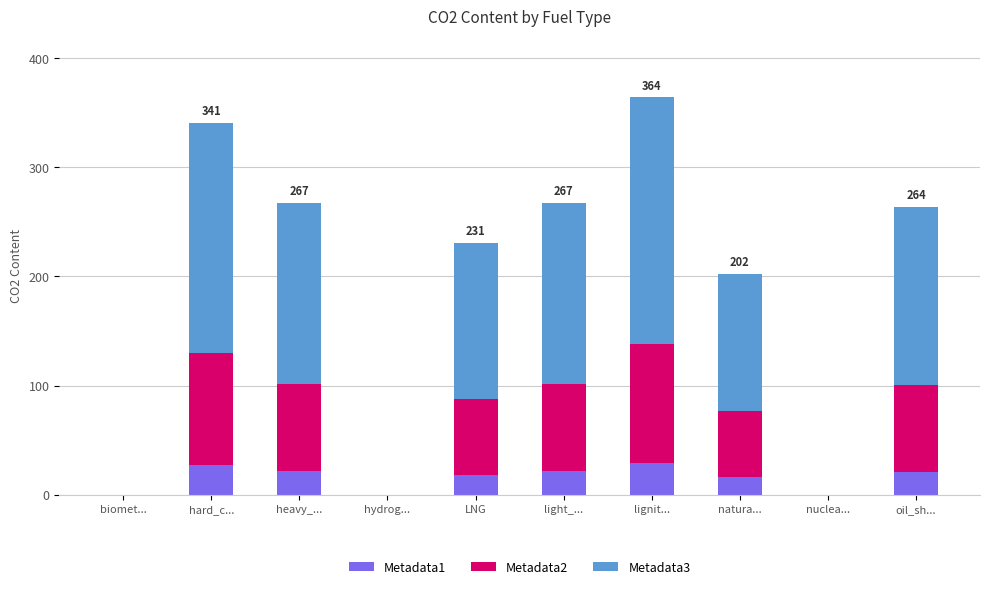

The value of Metadata1 at biomet... is 0.0. True or false?

True